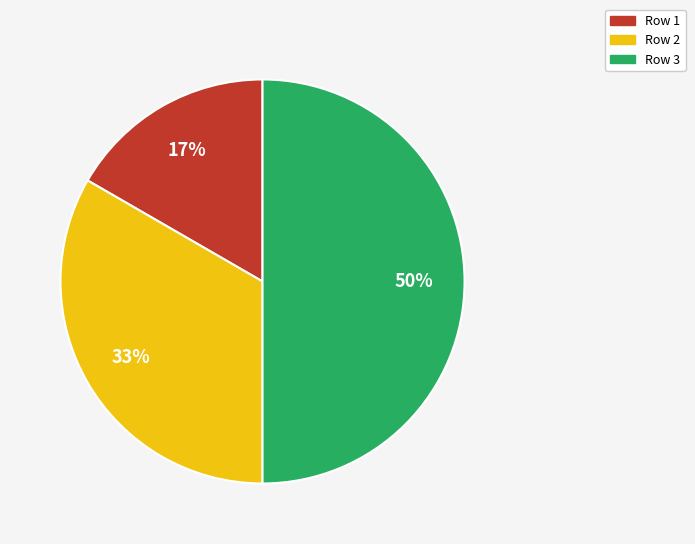

To the nearest percent, what is the average slice percentage?

33%